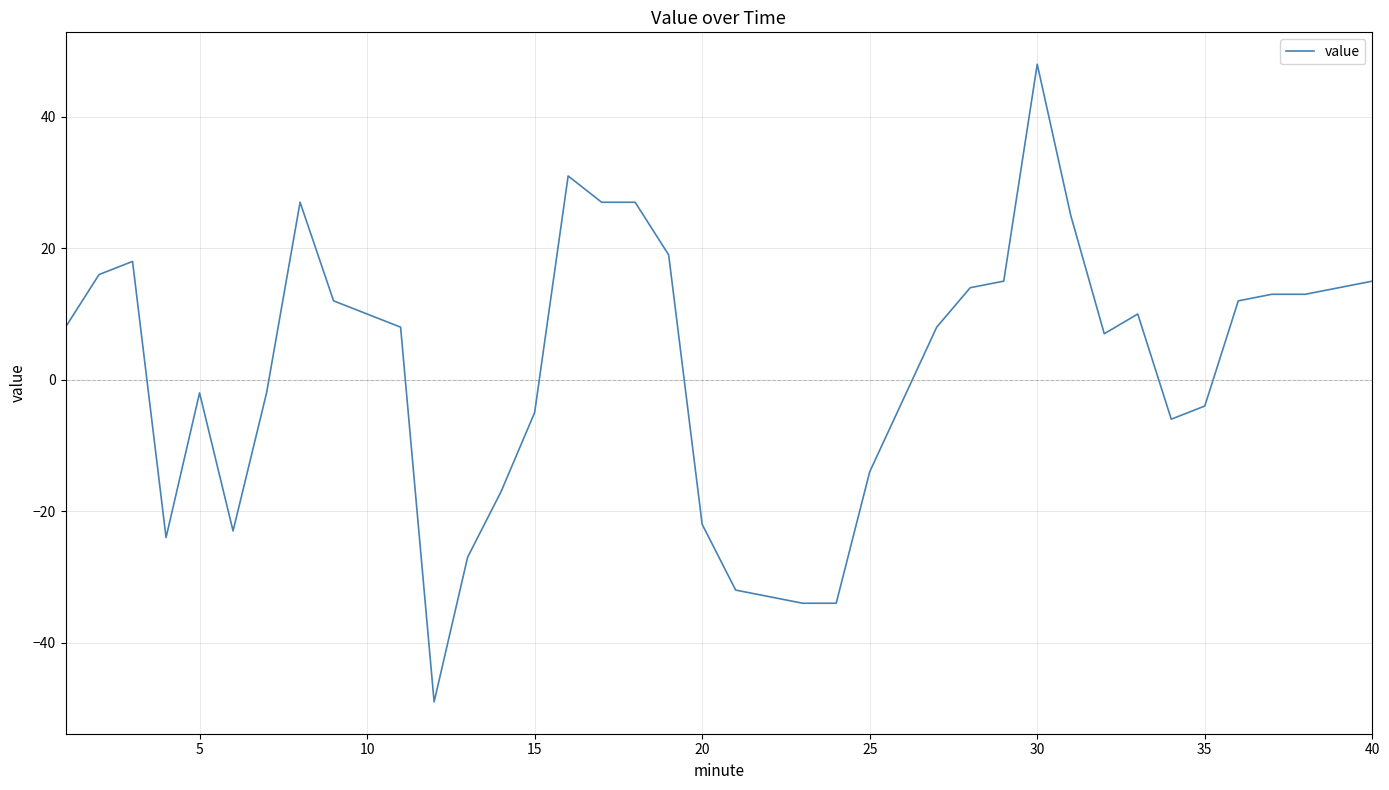

What is the greatest value displayed?

48